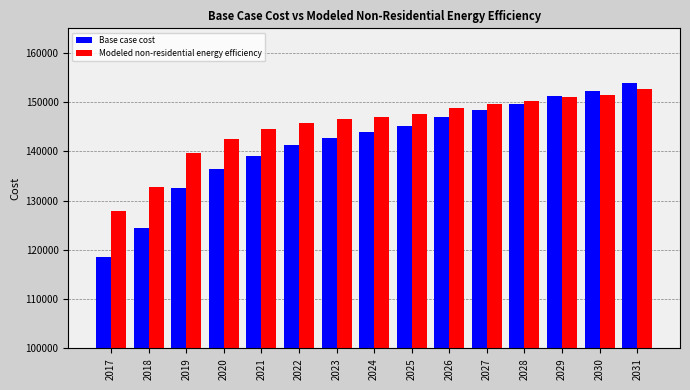

Reading left to right, extract all data points from this chart.

Base case cost: 118607.1	124425.3	132621.6	136437.6	139169.7	141227.1	142687.1	143903.9	145231.2	146989.9	148450.0	149722.0	151237.4	152210.8	153969.5
Modeled non-residential energy efficiency: 127969.3	132698.4	139692.7	142581.5	144488.4	145764.5	146515.8	147052.7	147685.8	148749.7	149557.3	150190.2	151065.0	151453.6	152582.4